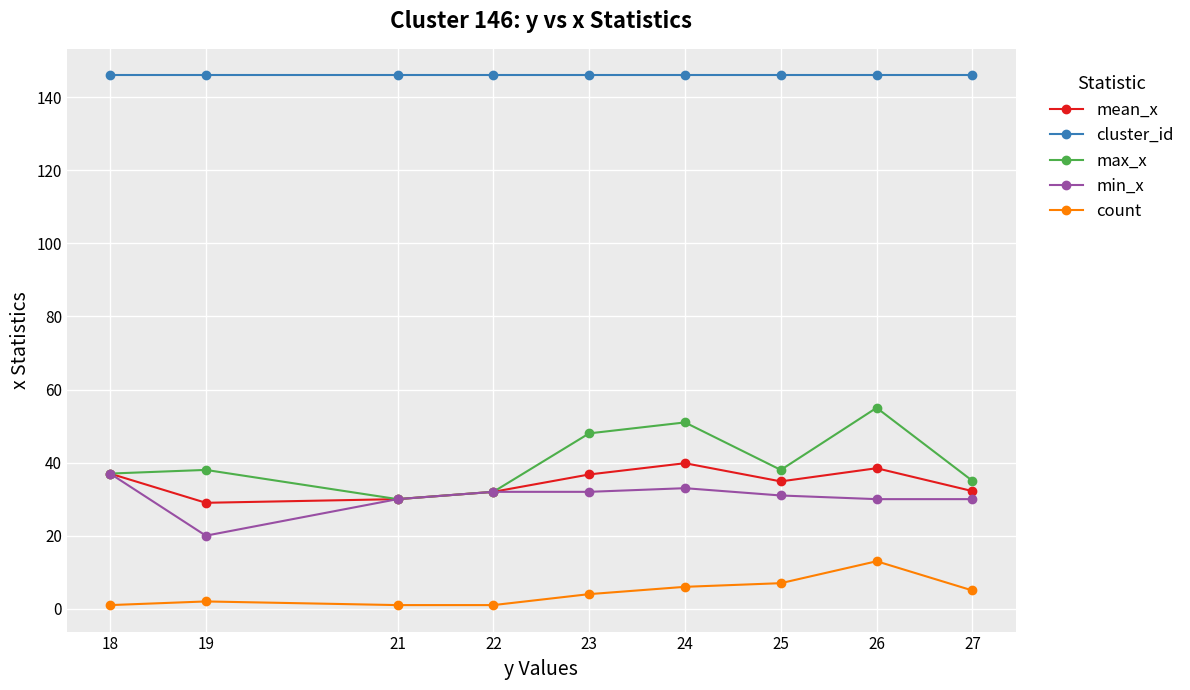

What is the maximum value shown in the chart?

146.0